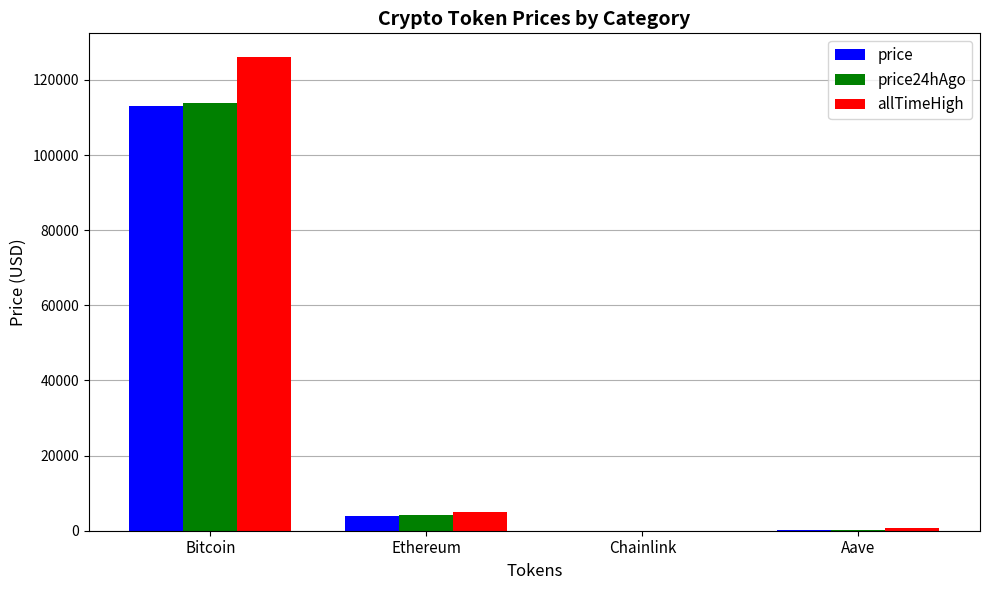

What is the average value of the price24hAgo series?

29527.0